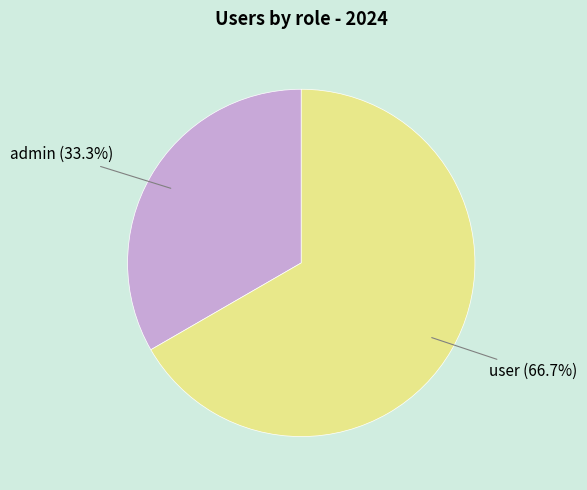

Which slice is the smallest?

admin